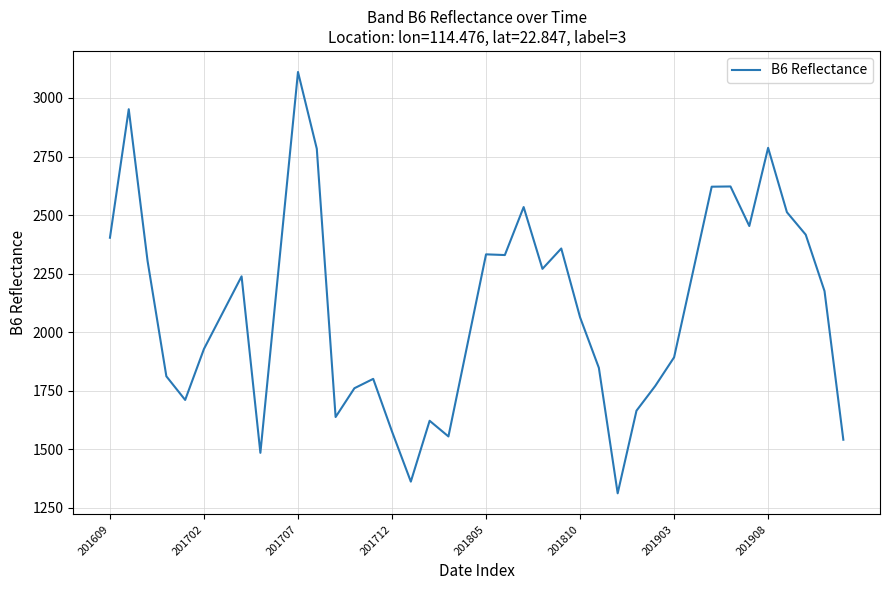

What is the difference between the maximum and minimum values?

1800